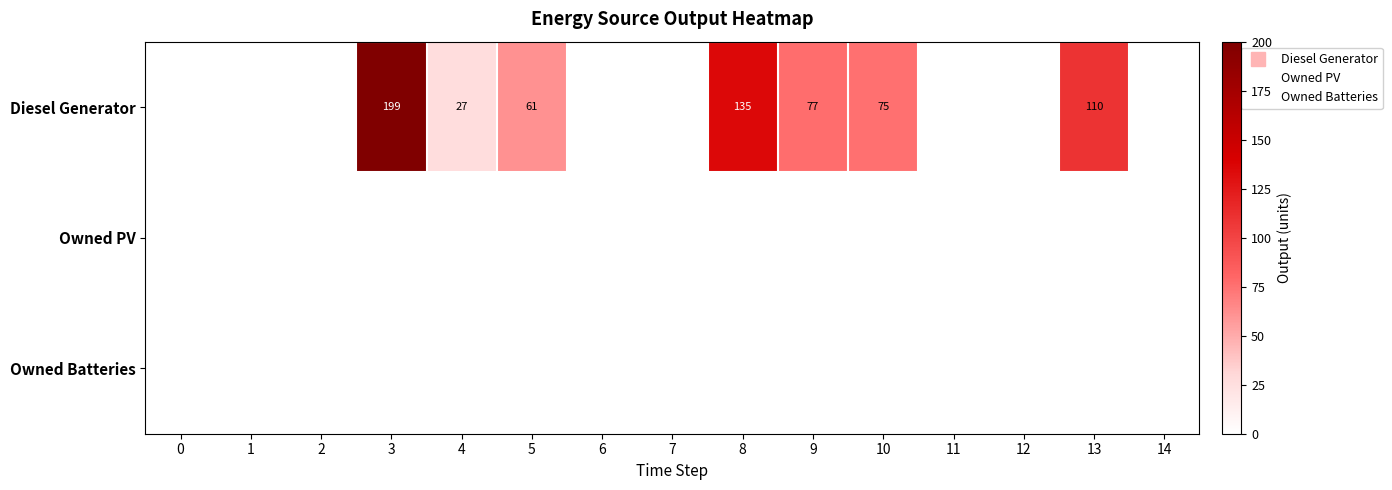

At which label is Diesel Generator closest to 99?

13